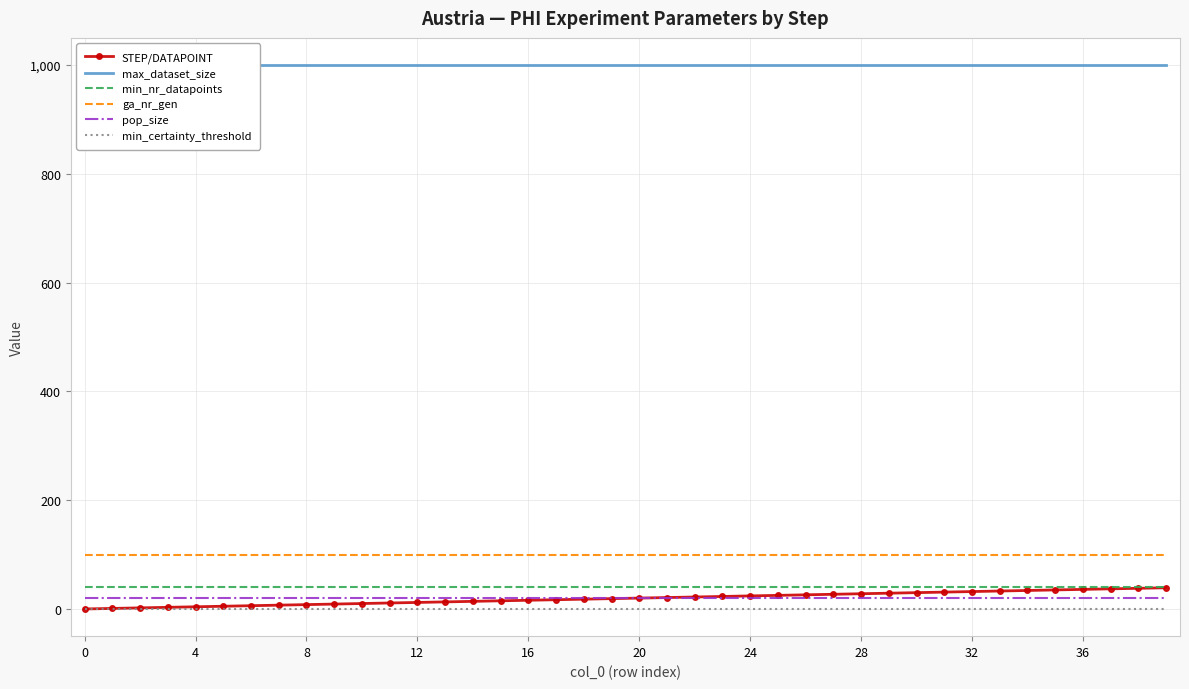

What is the label of the 20th point from the left?

19